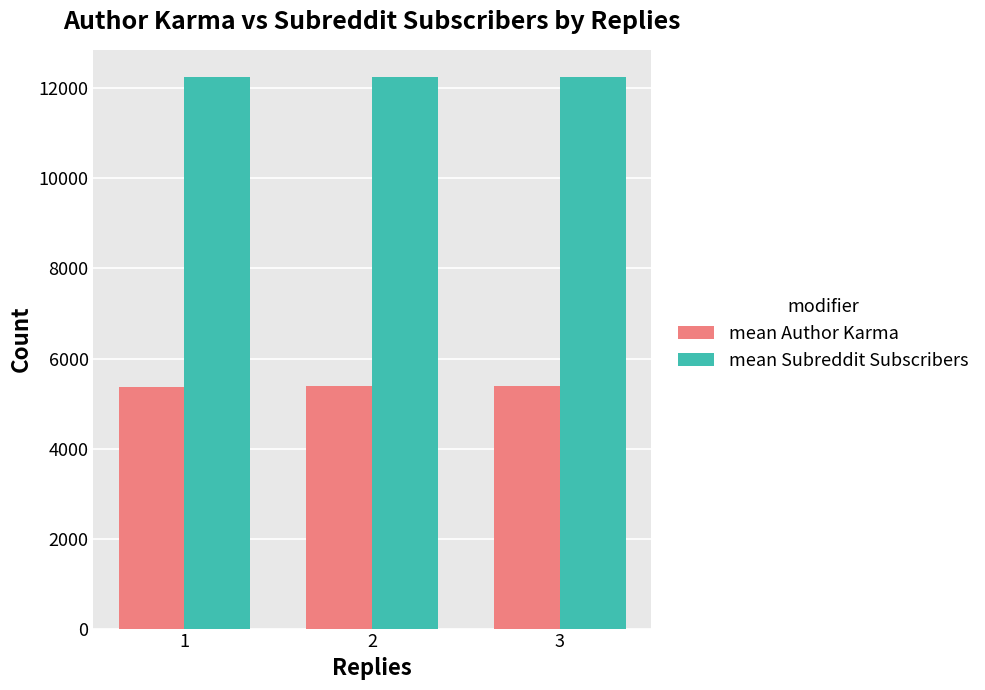

What is the difference between the highest and lowest values at 3?

6856